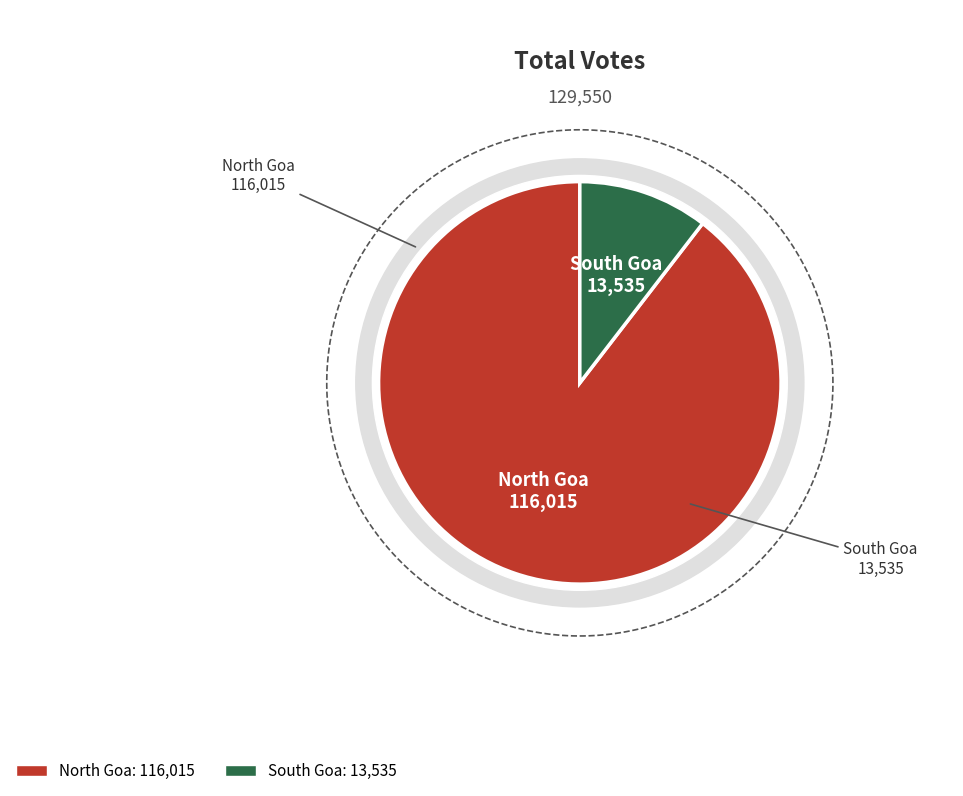

Combined, what portion of the pie is North Goa and South Goa?

100.0%